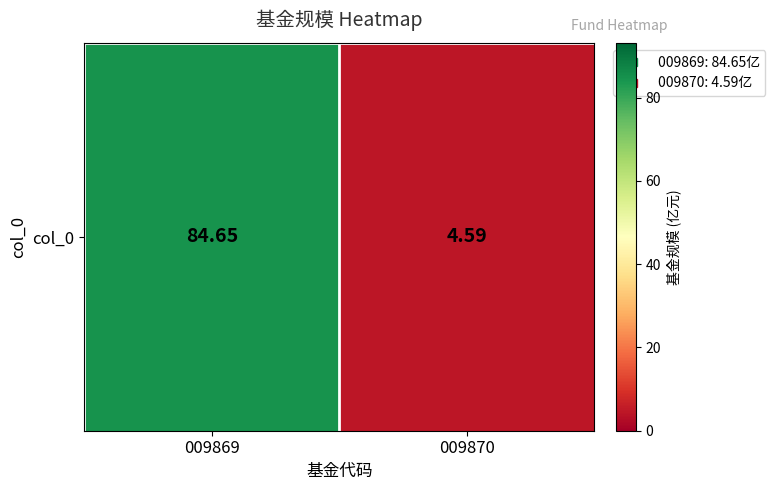

Approximately how many times larger is the value at 009870 compared to 009869?

0.1